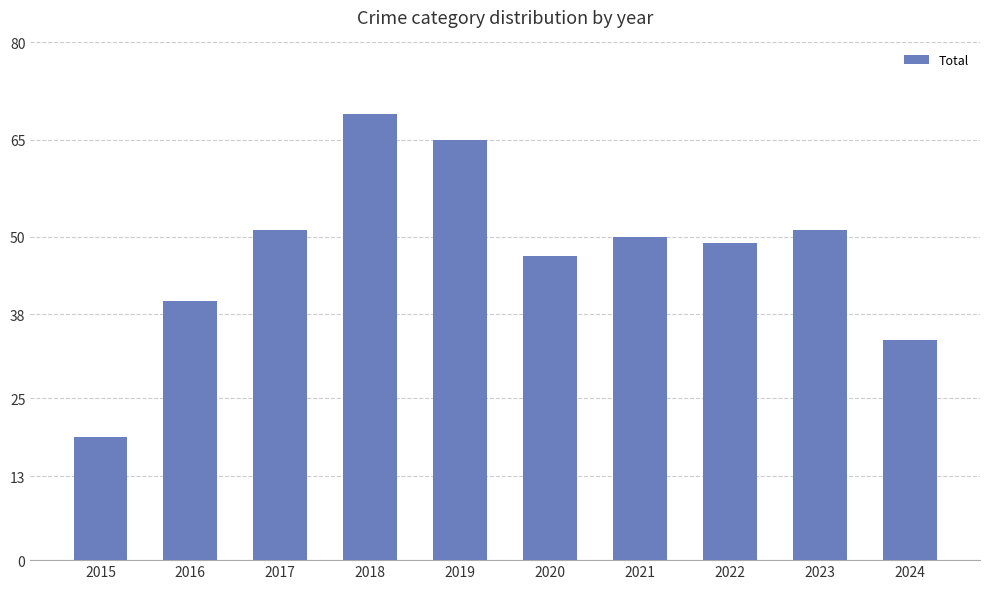

At which category does the chart reach its peak across all series?

2018